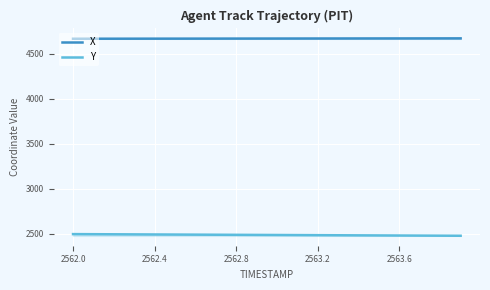

Rank the series by their average value, from lowest to highest.

Y, X